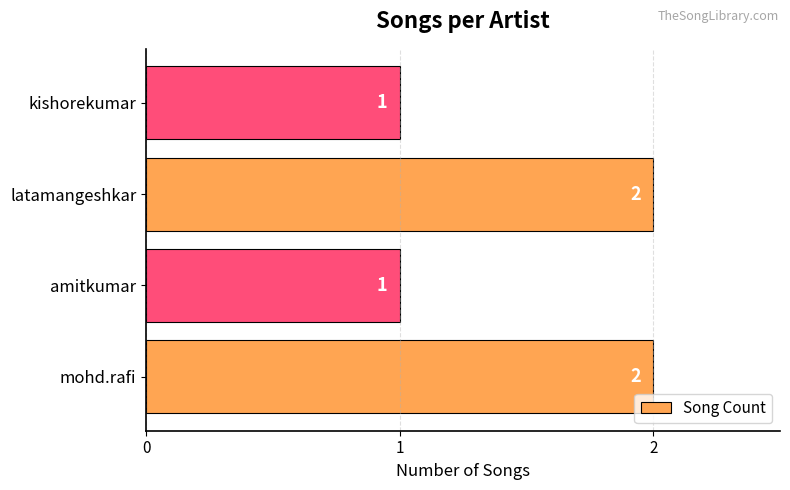

What is the minimum value shown in the chart?

1